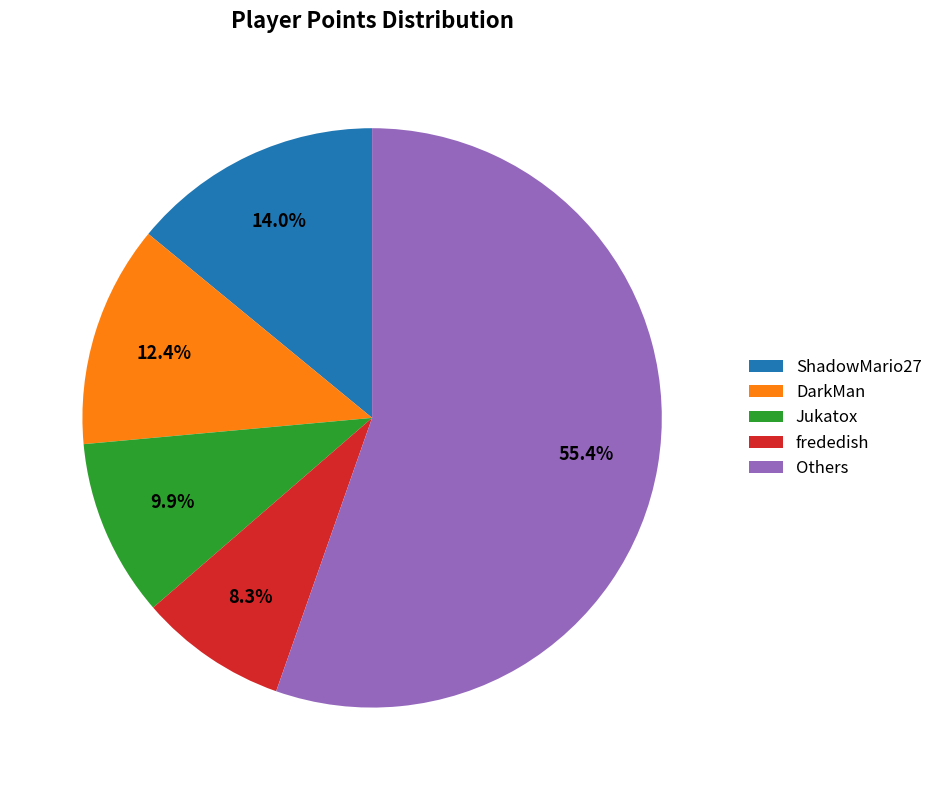

What portion of the pie excludes Jukatox?

90.1%